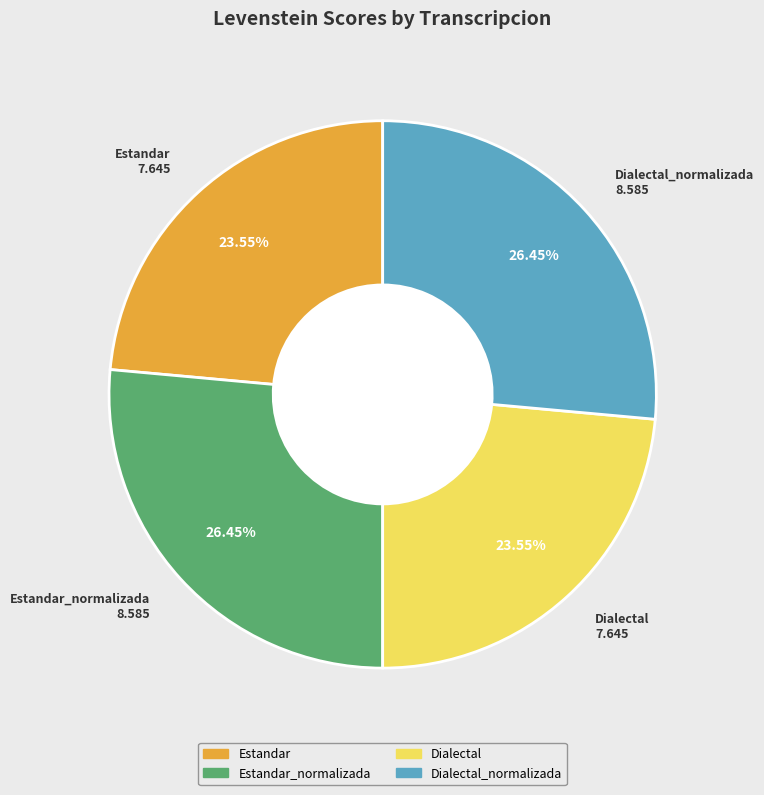

Is there any slice that represents more than half of the pie?

No